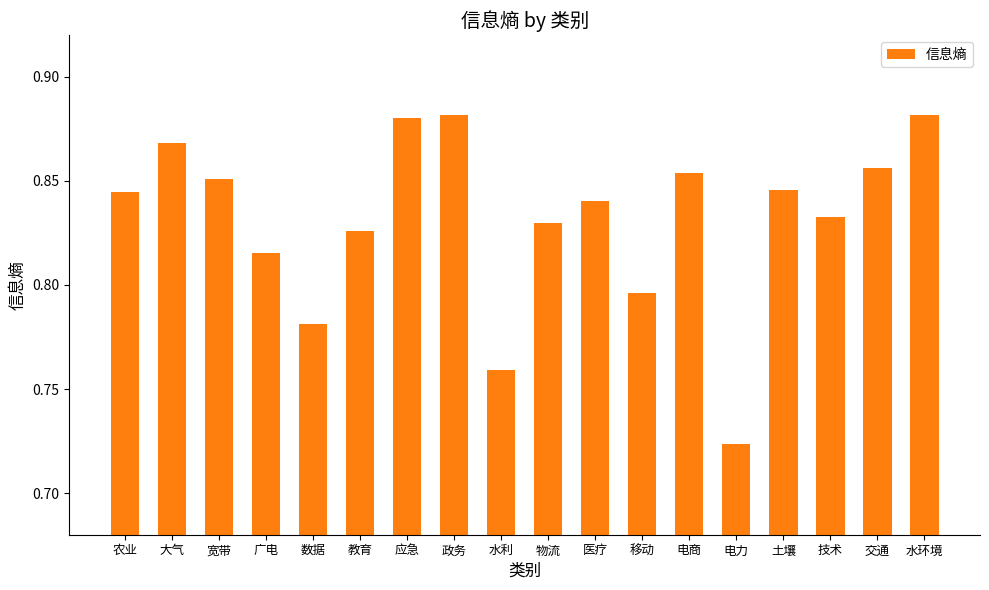

Between 物流 and 数据, which is larger?

物流